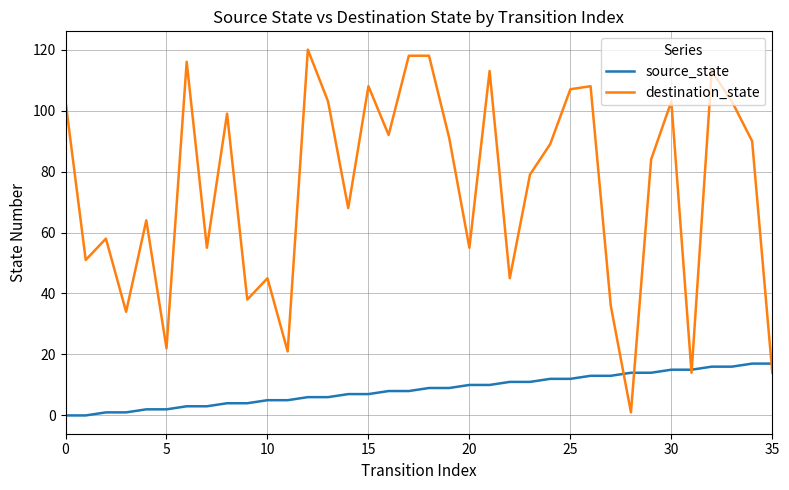

Which series has the largest total across all categories?

destination_state